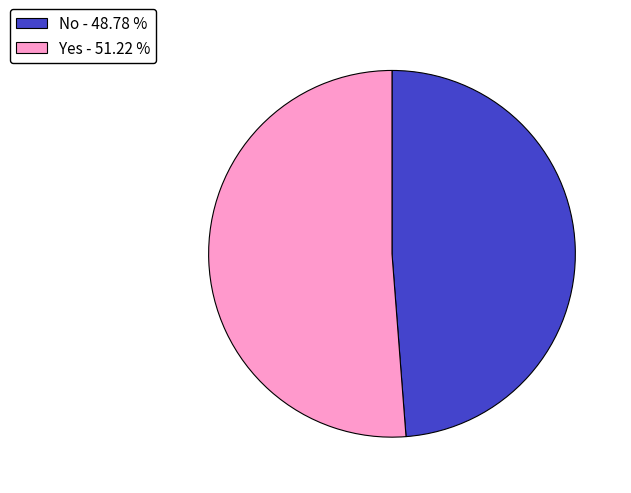

Between No - 48.78 % and Yes - 51.22 %, which is larger?

Yes - 51.22 %